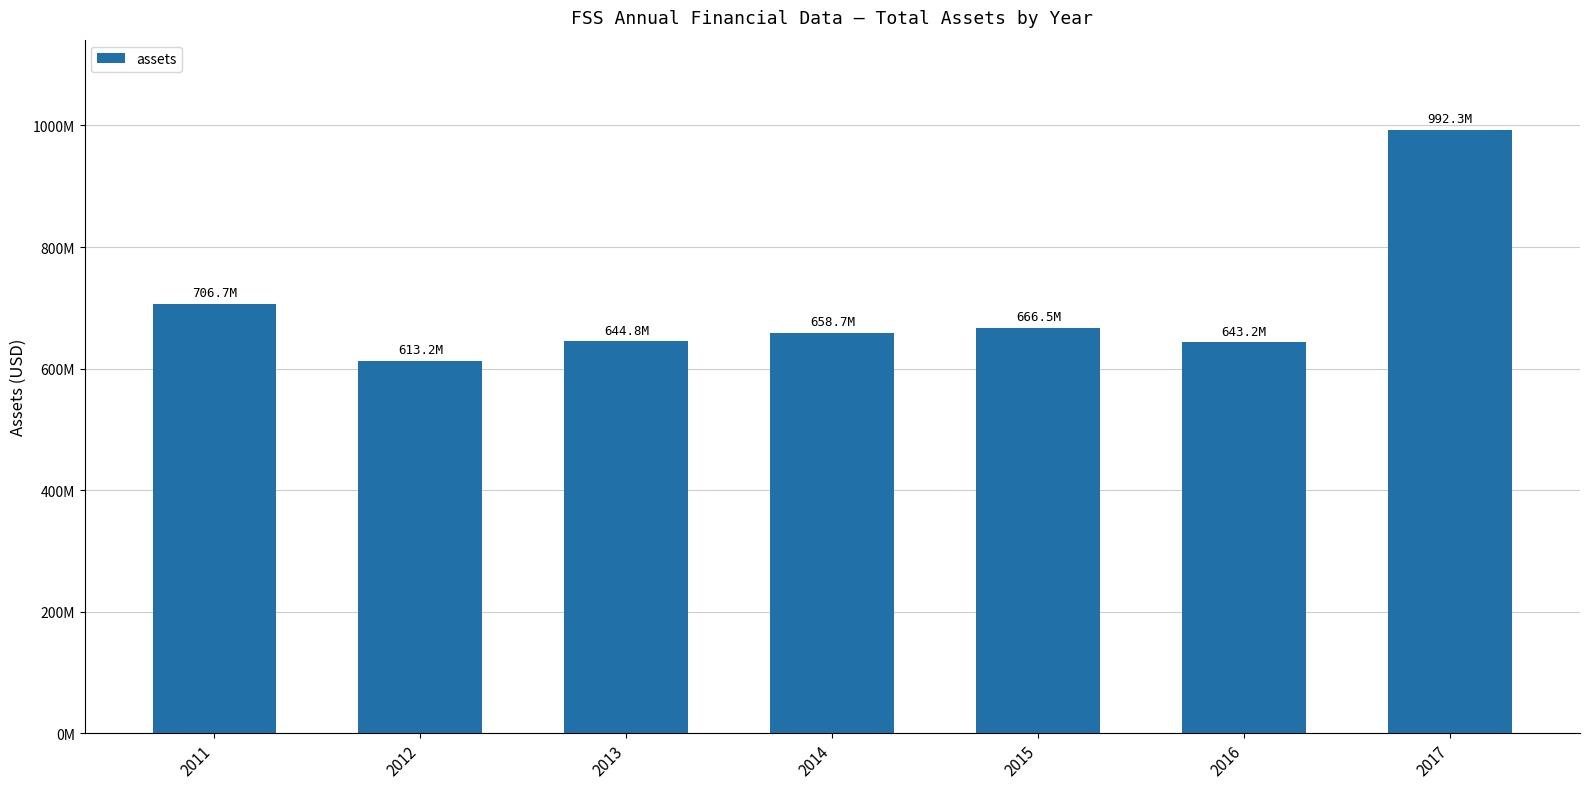

Reading left to right, extract all data points from this chart.

706700000	613200000	644800000	658700000	666500000	643200000	992300000